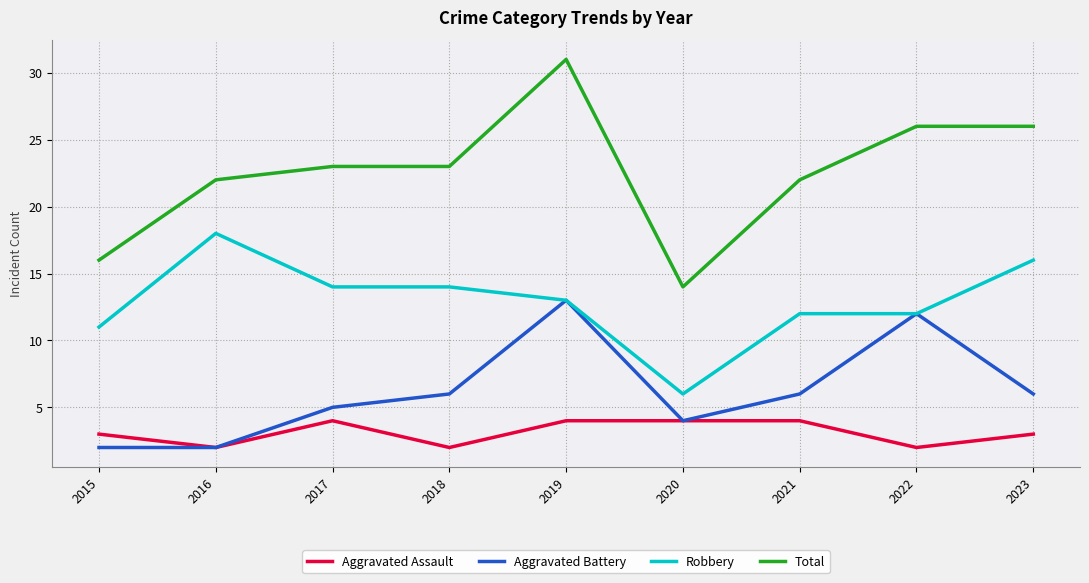

What value does the Total series have at 2022, to the nearest 10?

30